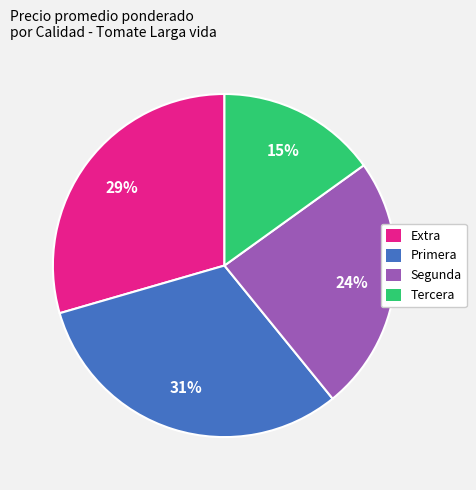

Does any single category account for the majority?

No